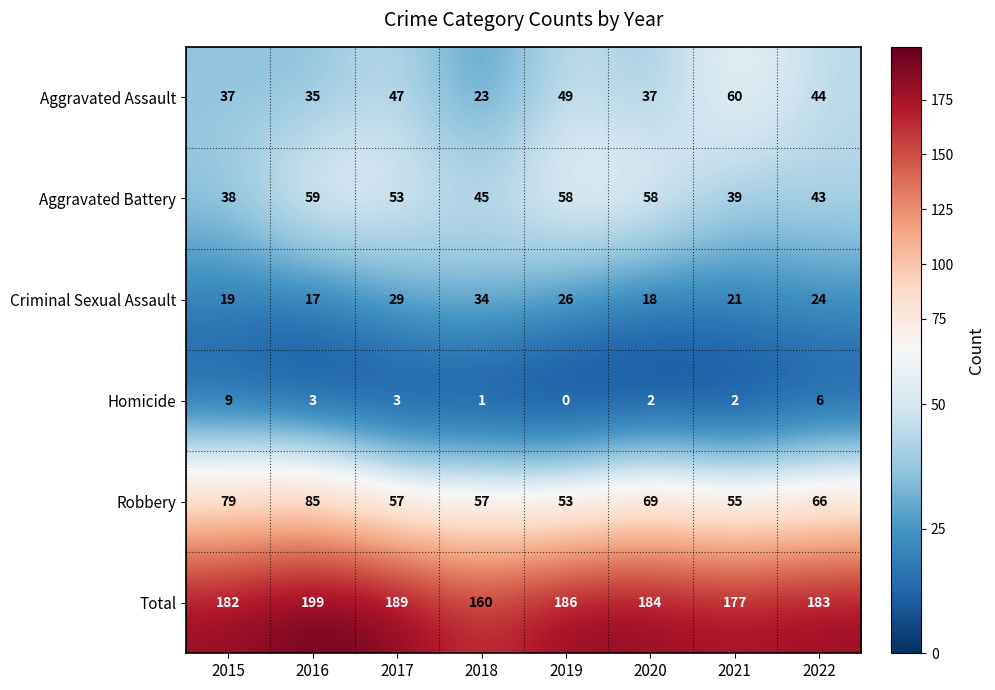

At which category is the sum across all series the highest?

2016